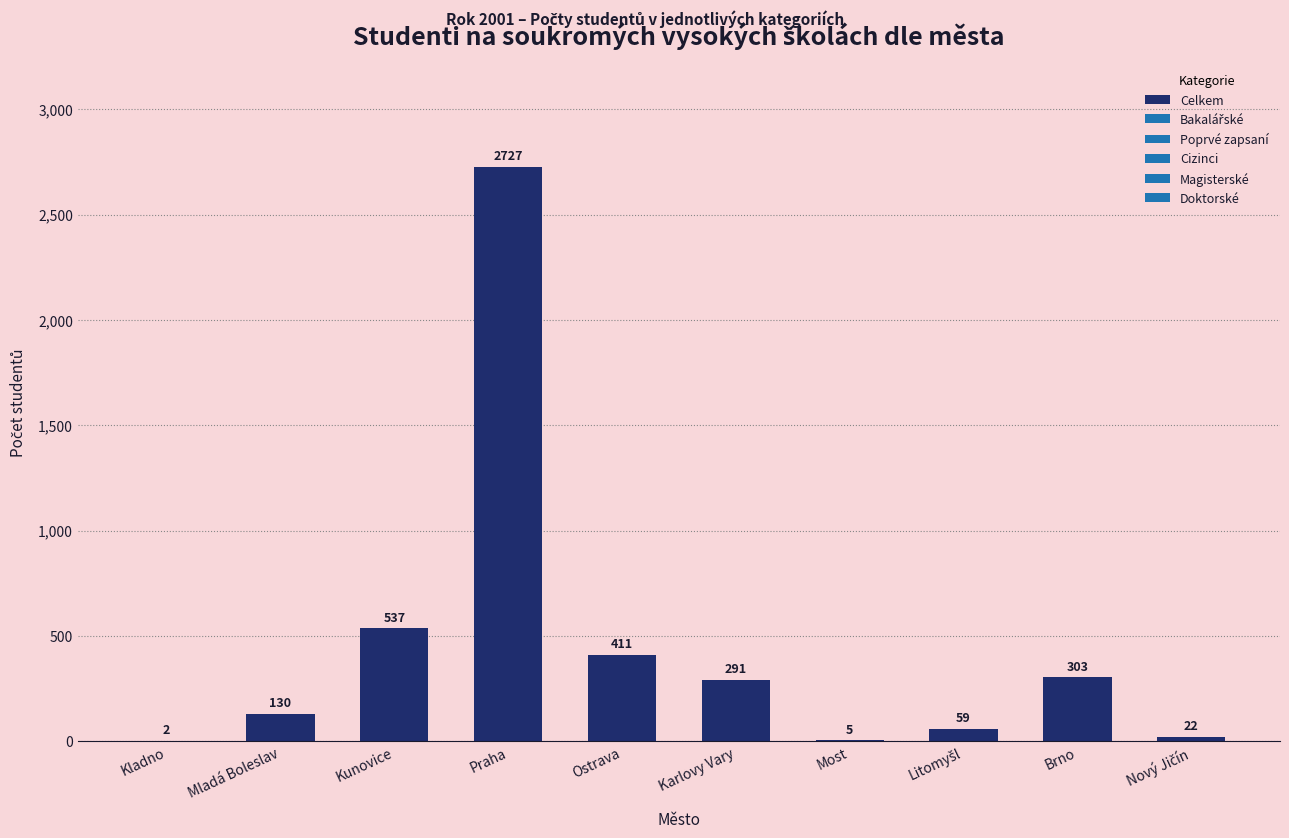

What is the sum of all values?

4487